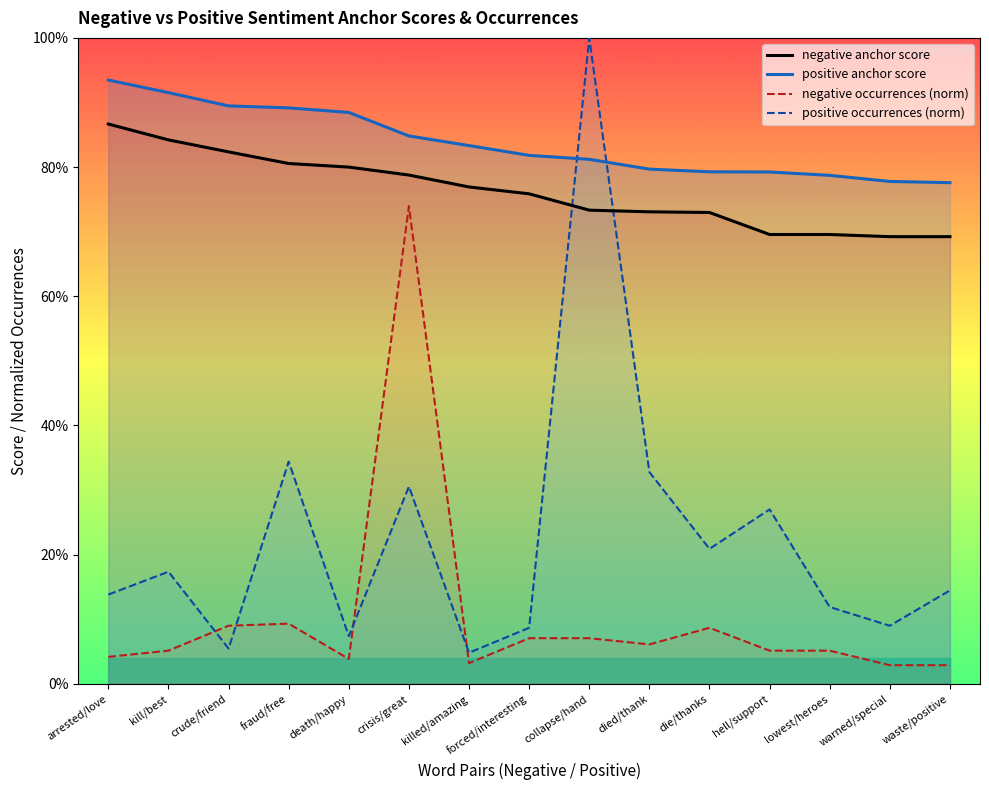

List the series in order of their peak value, lowest first.

negative occurrences (norm), negative anchor score, positive anchor score, positive occurrences (norm)